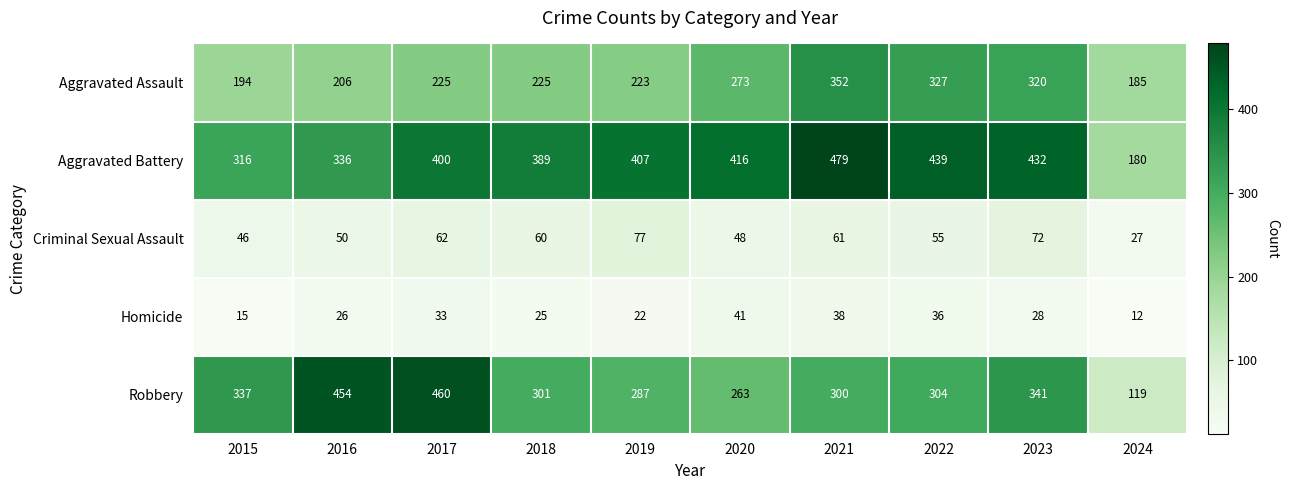

The Aggravated Battery series shows 316 at 2015. True or false?

True